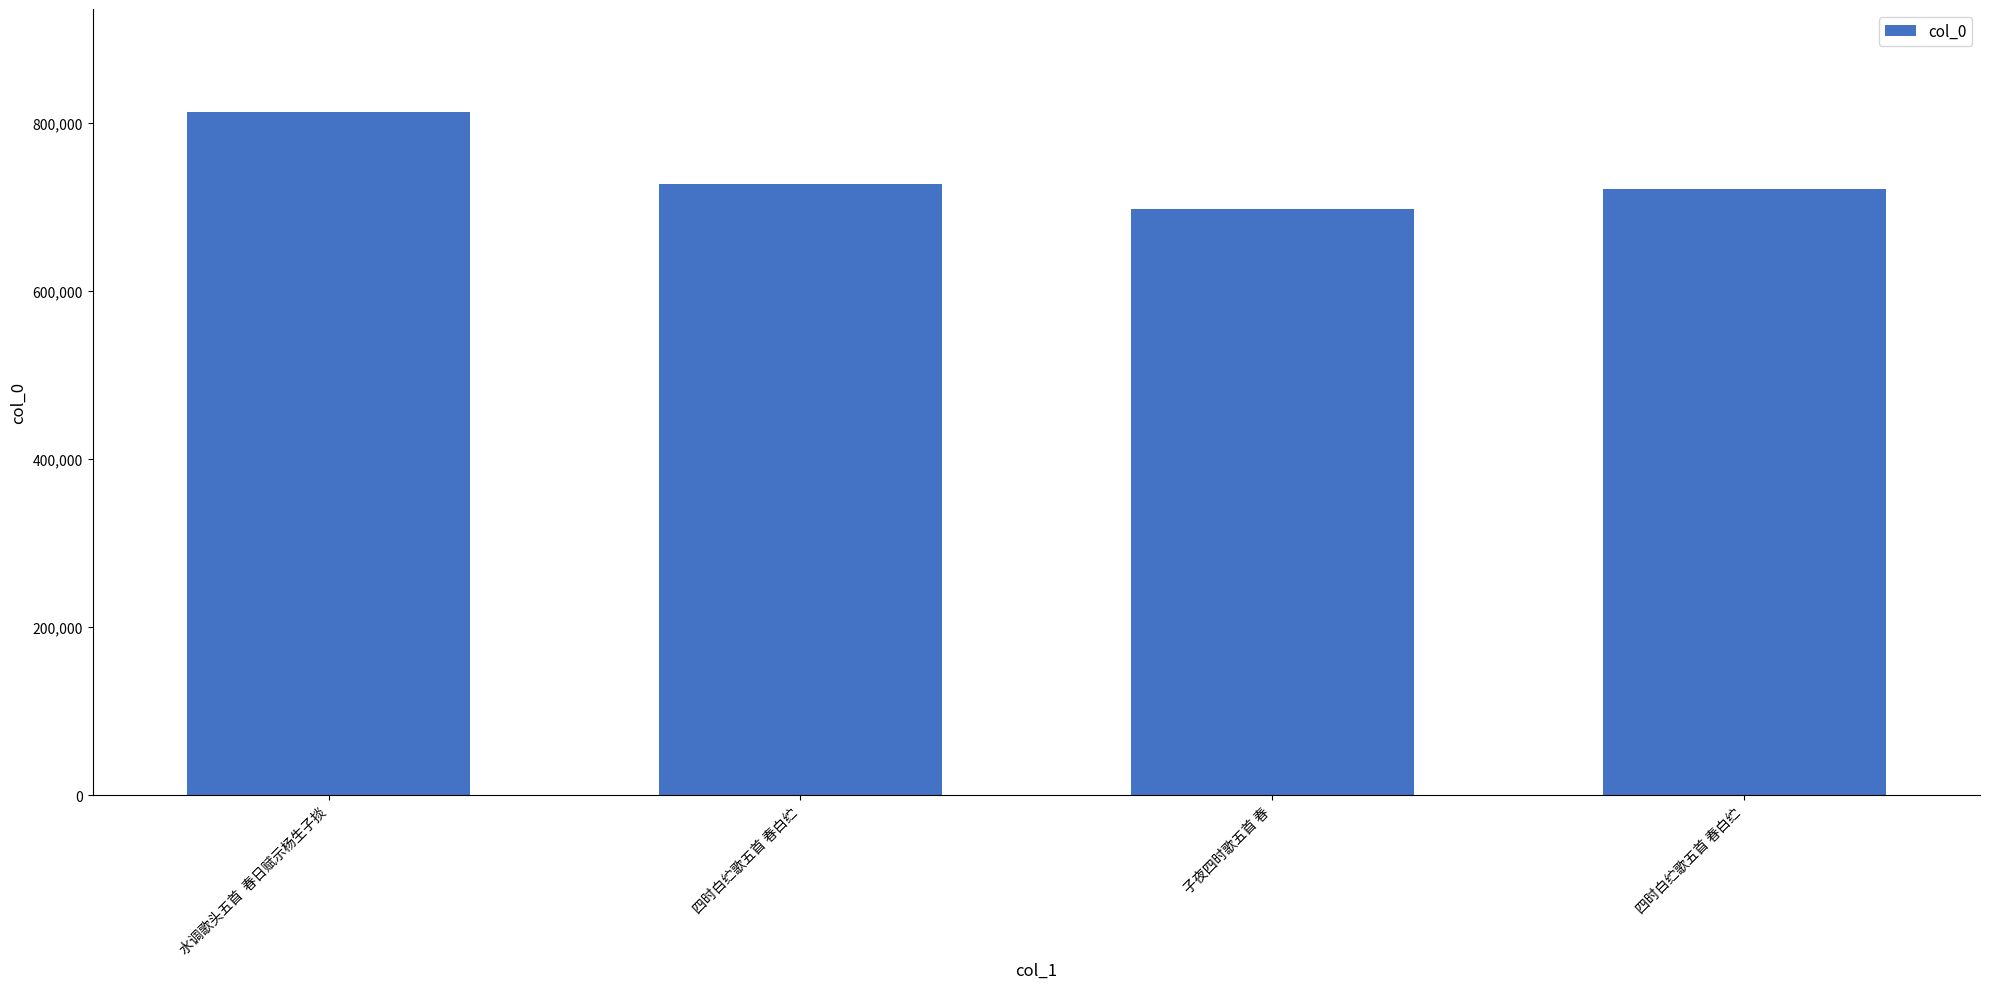

What is the difference between the maximum and minimum values?

116244